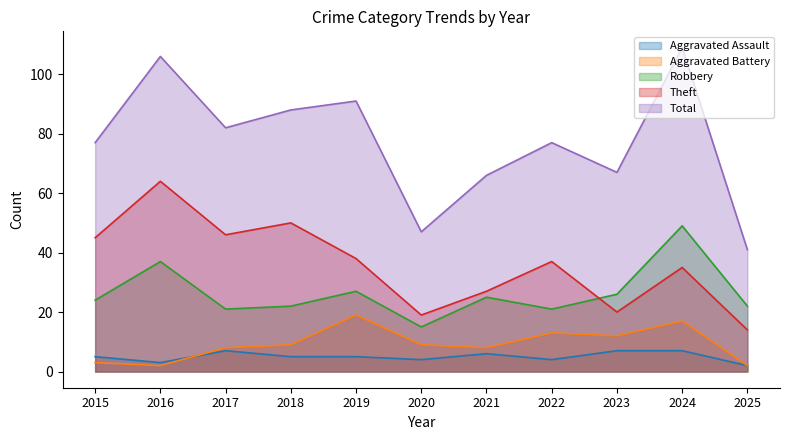

Reading right to left, extract all data points from this chart.

Aggravated Assault: 2025=2	2024=7	2023=7	2022=4	2021=6	2020=4	2019=5	2018=5	2017=7	2016=3	2015=5
Aggravated Battery: 2025=2	2024=17	2023=12	2022=13	2021=8	2020=9	2019=19	2018=9	2017=8	2016=2	2015=3
Robbery: 2025=22	2024=49	2023=26	2022=21	2021=25	2020=15	2019=27	2018=22	2017=21	2016=37	2015=24
Theft: 2025=14	2024=35	2023=20	2022=37	2021=27	2020=19	2019=38	2018=50	2017=46	2016=64	2015=45
Total: 2025=41	2024=109	2023=67	2022=77	2021=66	2020=47	2019=91	2018=88	2017=82	2016=106	2015=77